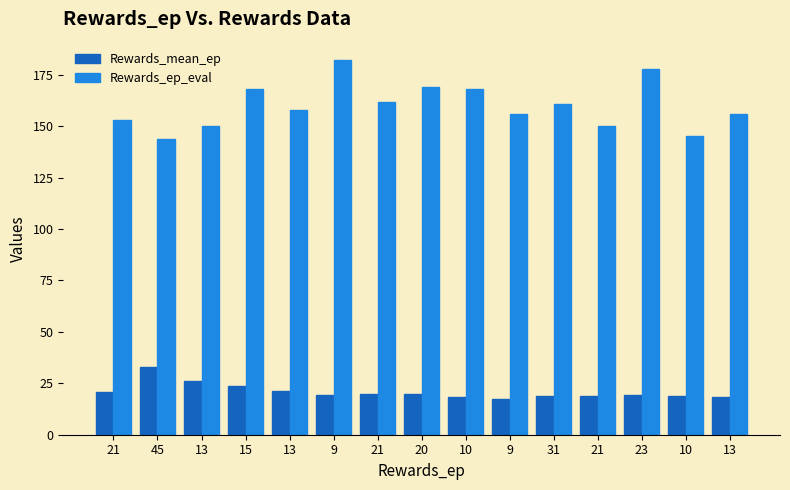

How many categories are shown in the chart?

15